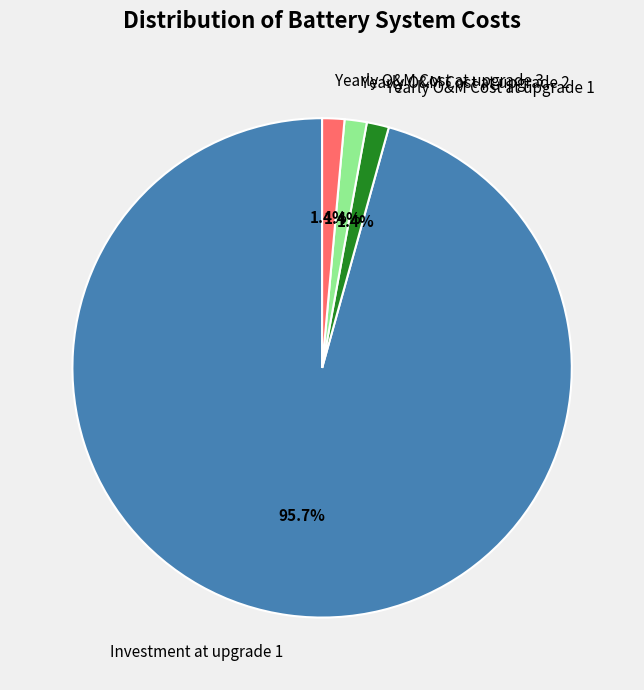

Which slice is the largest?

Investment at upgrade 1